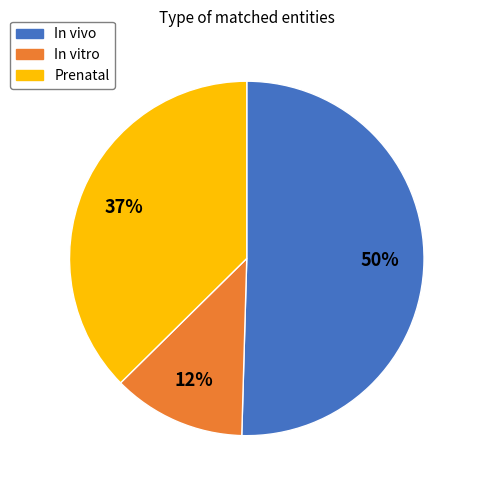

How many slices are in this pie chart?

3